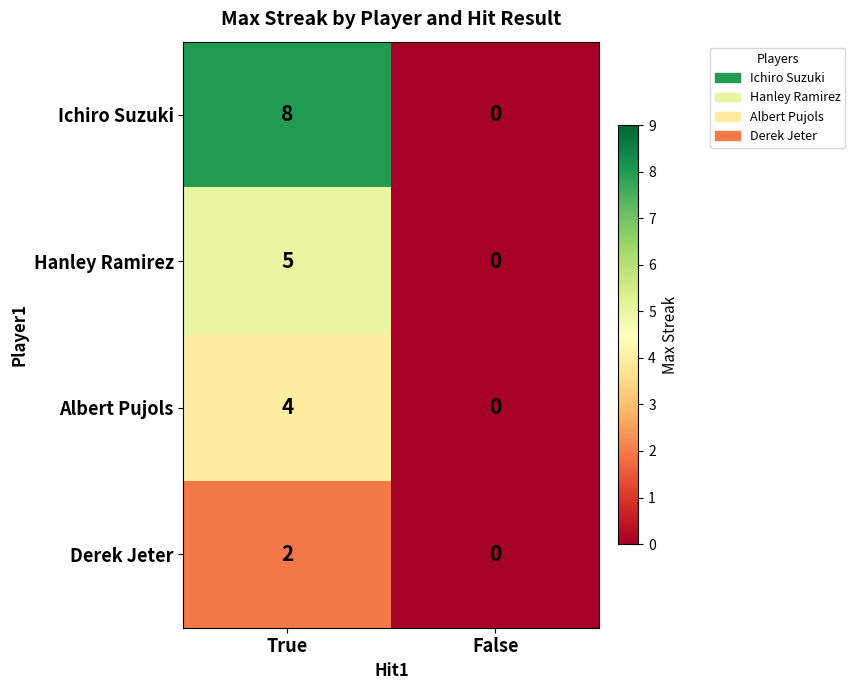

Which series changed the most between True and False?

Ichiro Suzuki